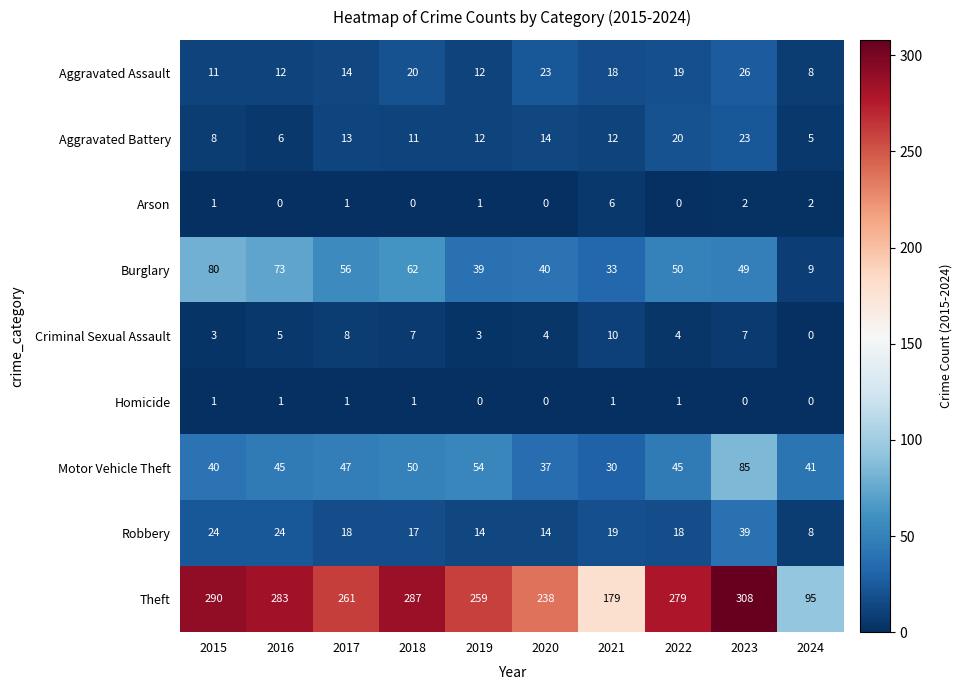

At how many categories does at least one series exceed 149?

9